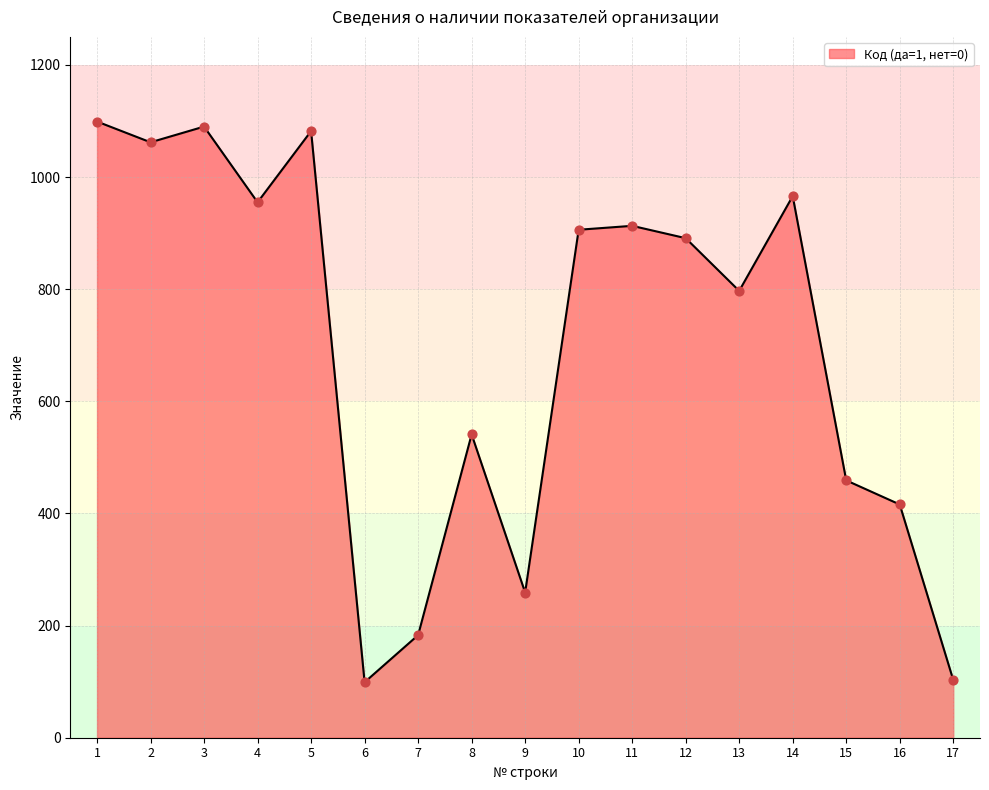

What is the ratio of the value at 7 to the value at 17?

1.8